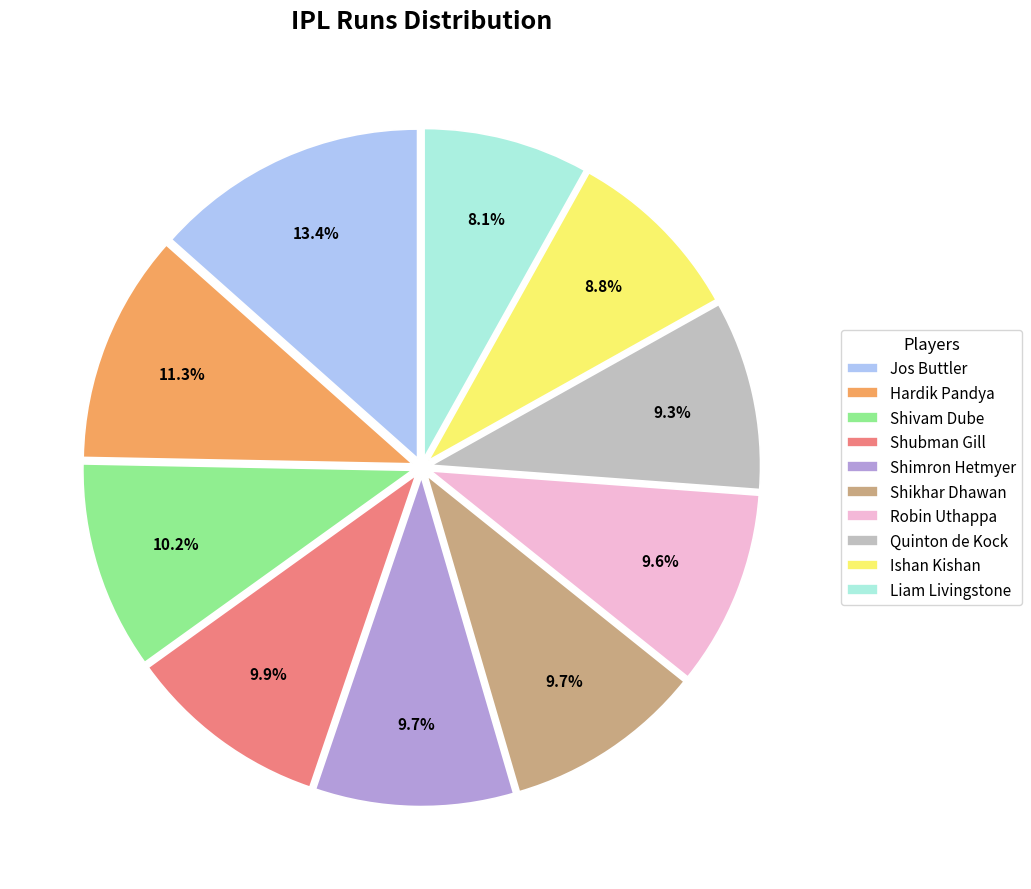

What percentage is NOT represented by Shikhar Dhawan?

90.3%